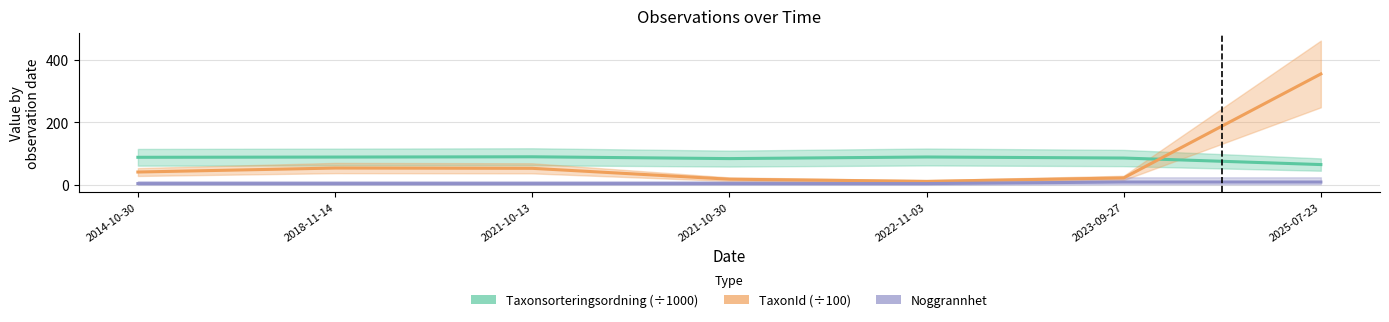

At which label does Noggrannhet reach its peak?

2023-09-27